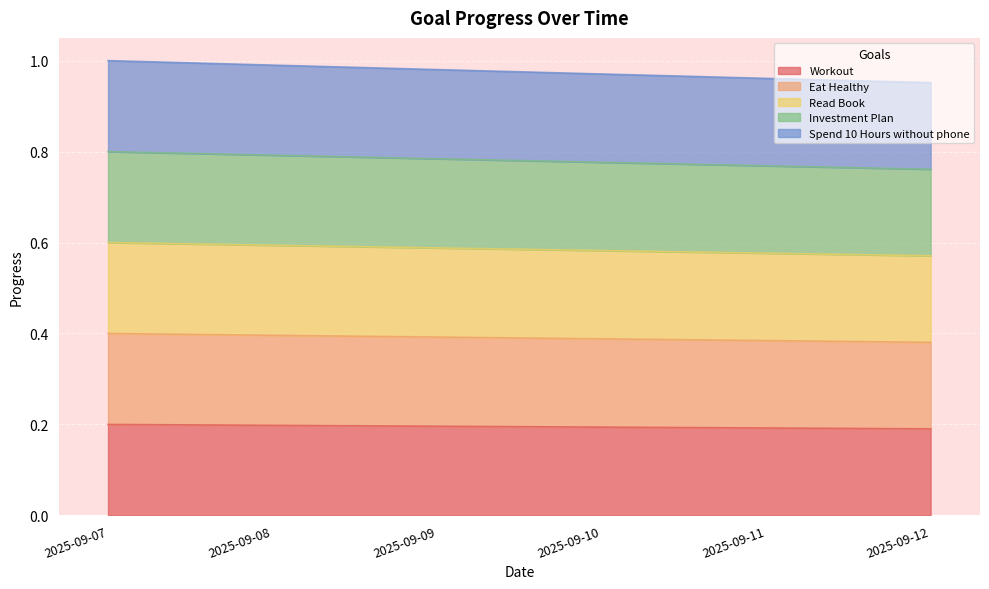

Which series changed the most between 2025-09-09 and 2025-09-12?

Investment Plan